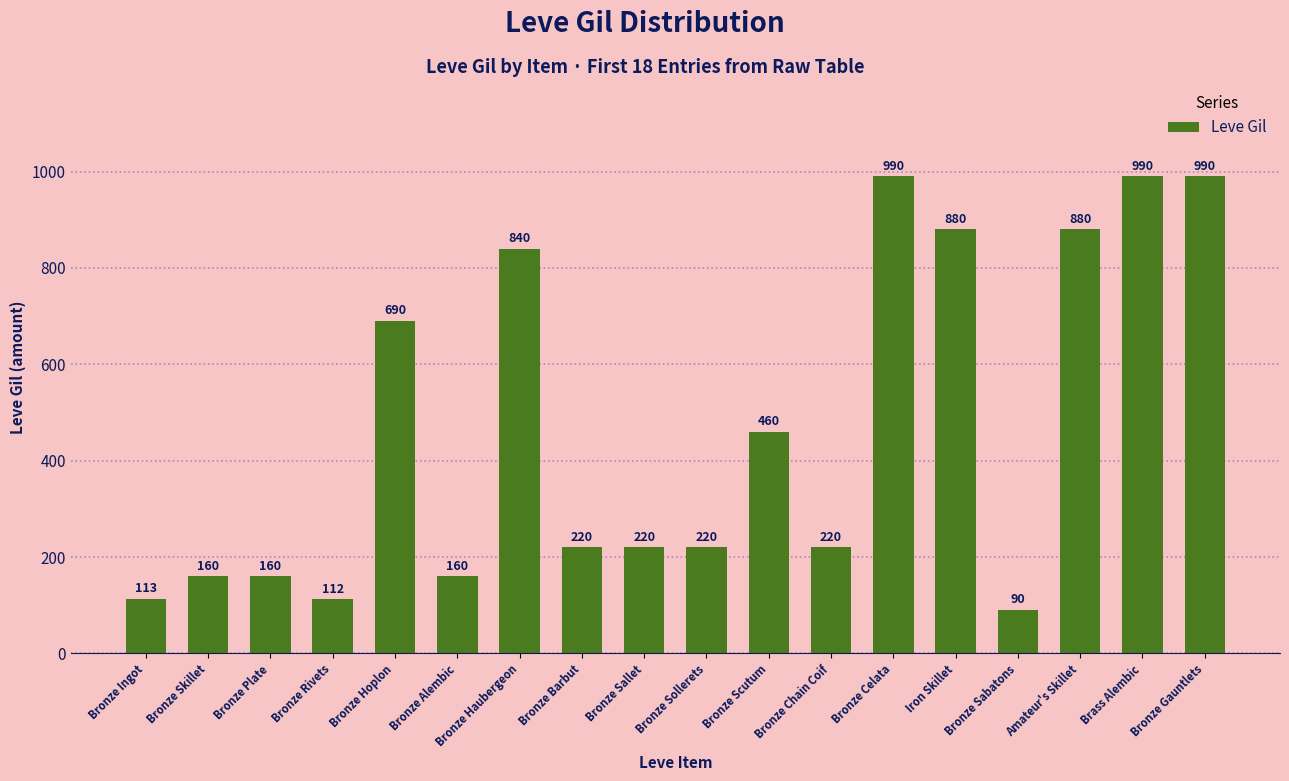

Count the number of data series in this chart.

1